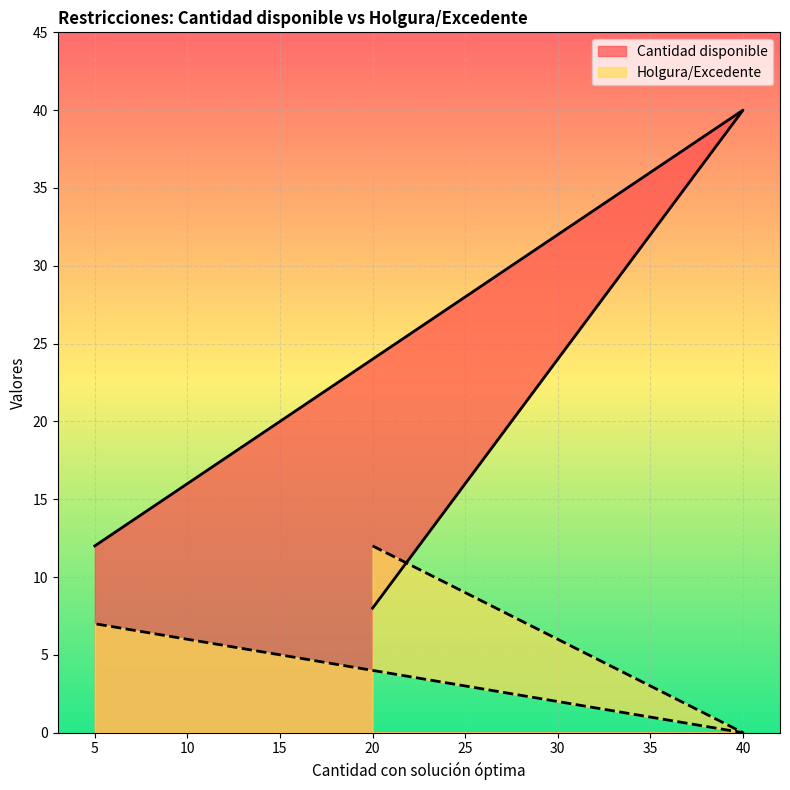

Between 20 and 20, which is larger?

20